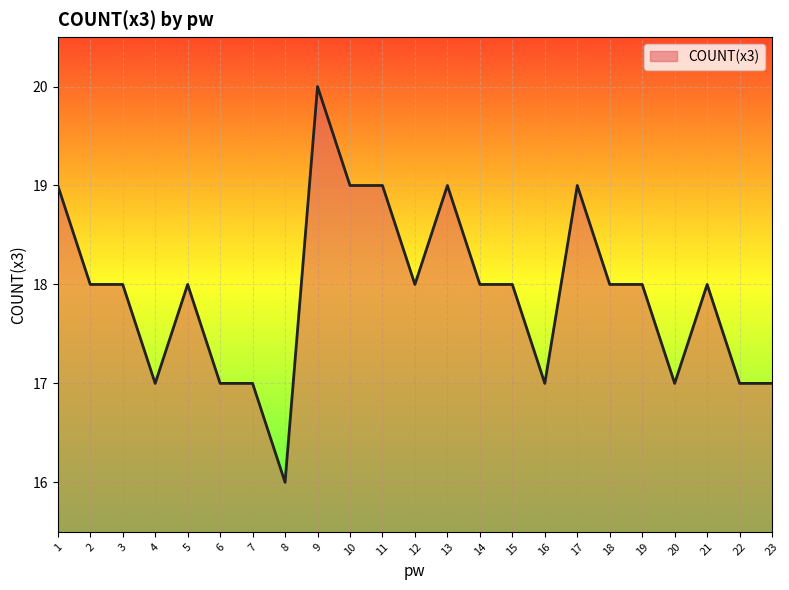

Approximately how many times larger is the value at 7 compared to 5?

0.9